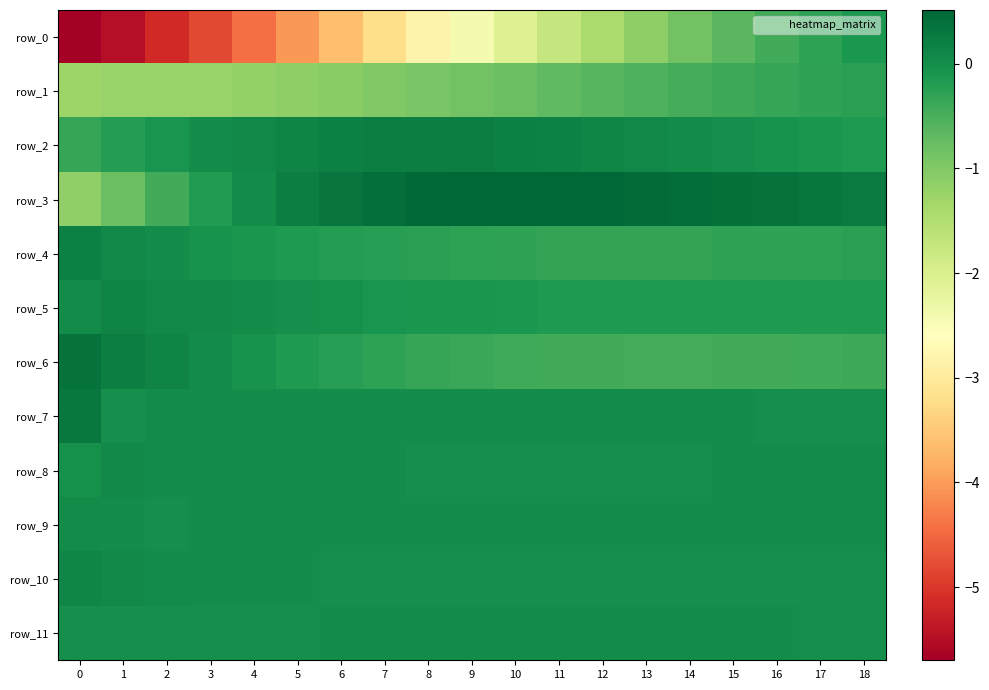

List the series in order of their peak value, lowest first.

row_1, row_0, row_11, row_9, row_8, row_10, row_5, row_4, row_2, row_7, row_6, row_3